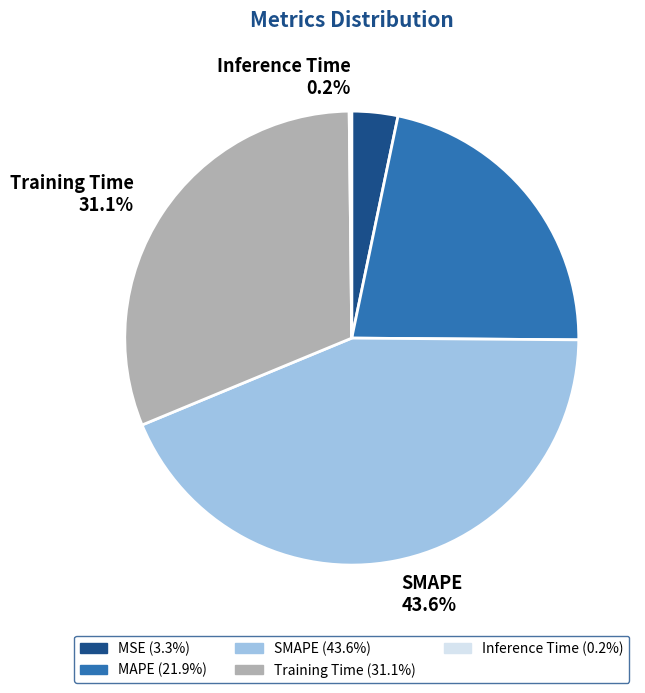

The SMAPE slice represents 44% of the pie. True or false?

True